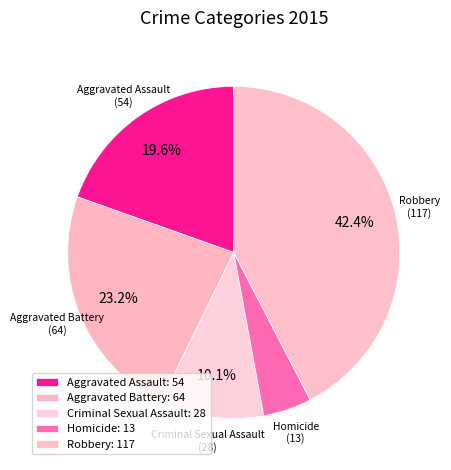

How many slices are in this pie chart?

5